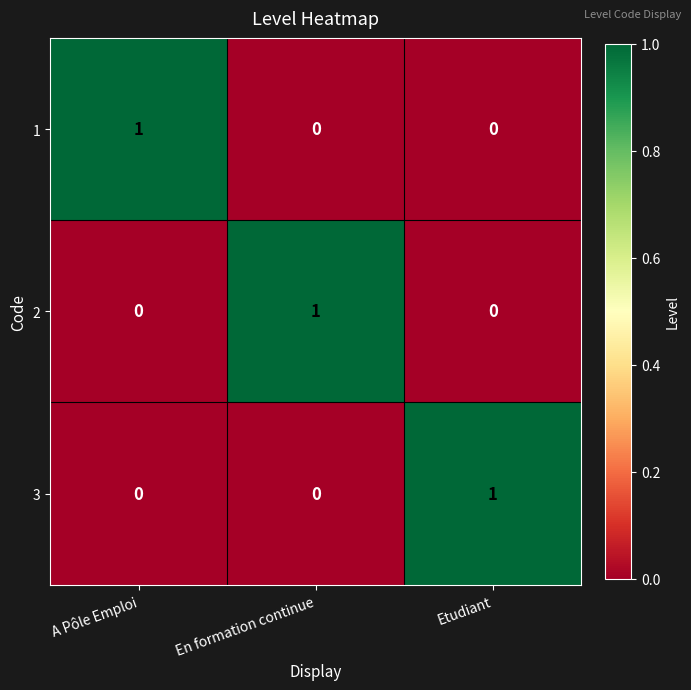

Is the value of 1 at A Pôle Emploi greater than the value of 2 at Etudiant?

Yes